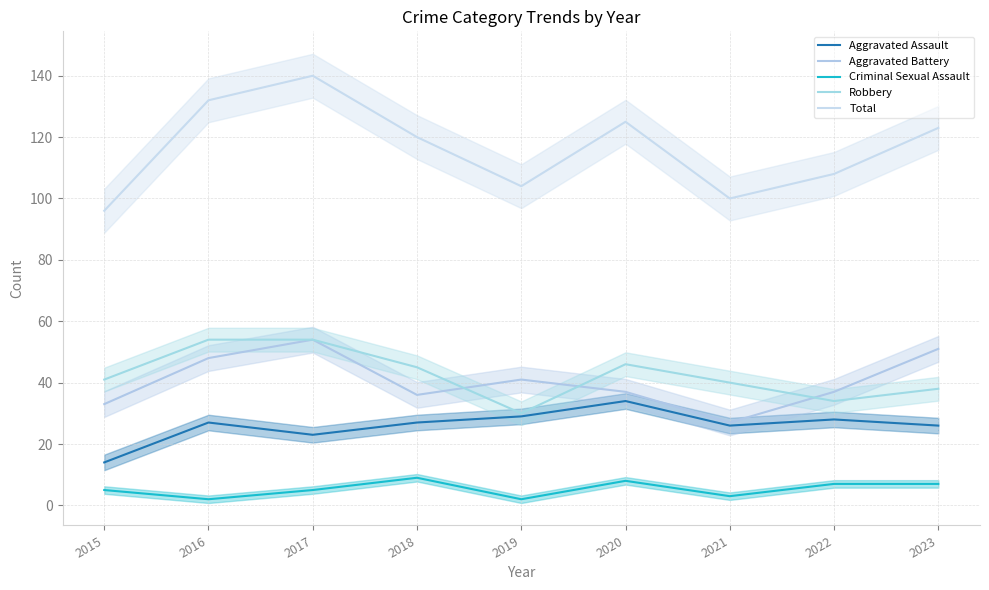

True or false: Criminal Sexual Assault and Robbery intersect in this chart.

False